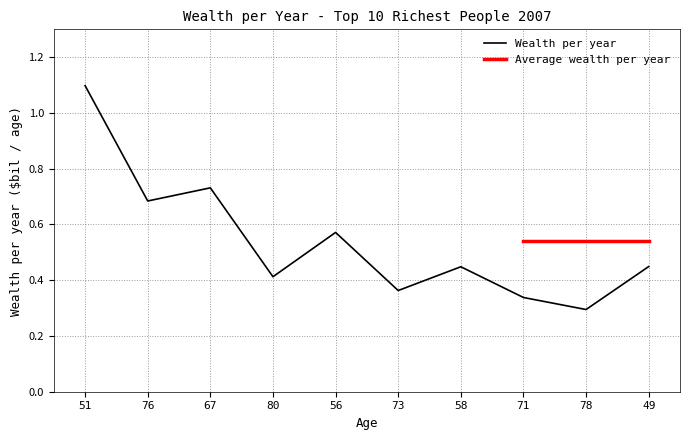

True or false: there are more than 2 points higher than both neighbors.

True